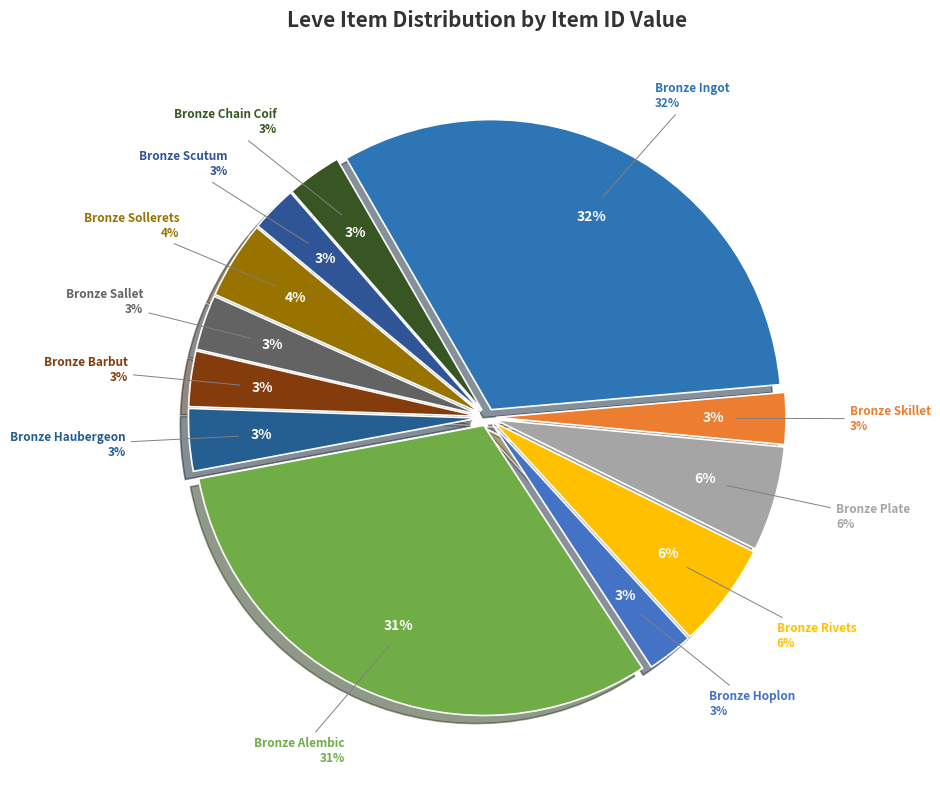

True or false: Bronze Plate accounts for 1% of the total.

False